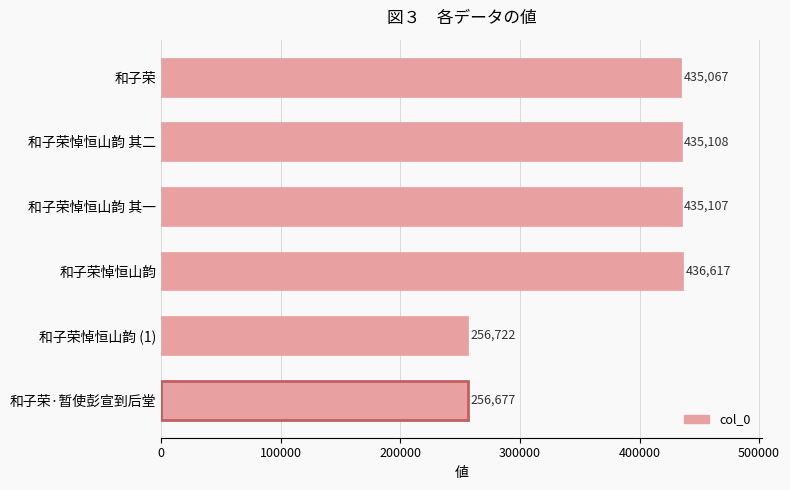

The value at 和子荣悼恒山韵 (1) is 256722. True or false?

True